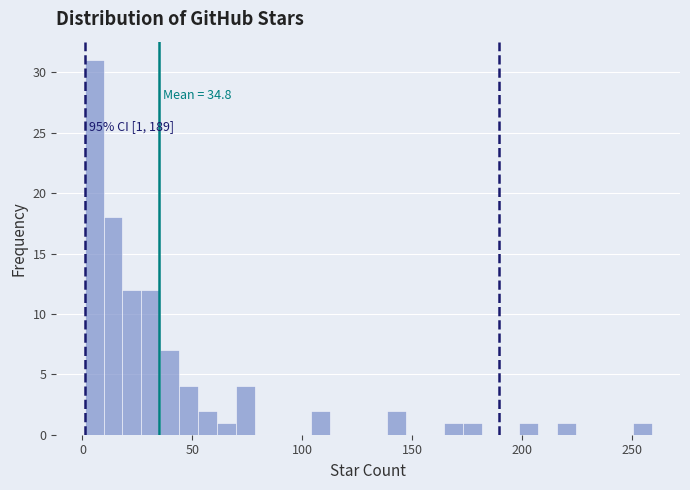

Read against the x-axis, roughly where is the centre of the tallest bar?

5